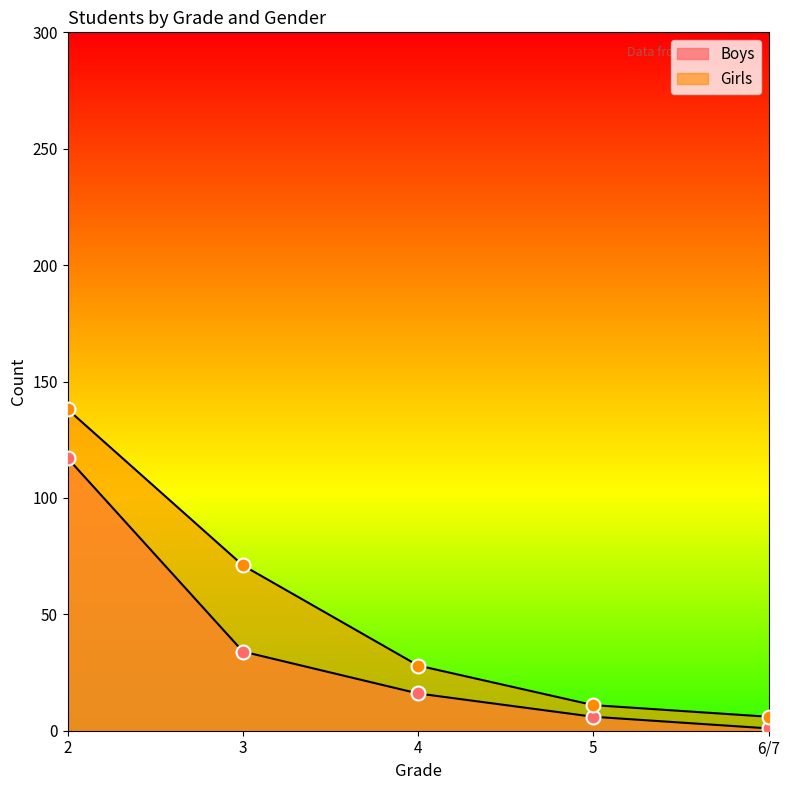

Reading left to right, what are all the values shown in this chart?

Boys: 2=117	3=34	4=16	5=6	6/7=1
Girls: 2=138	3=71	4=28	5=11	6/7=6